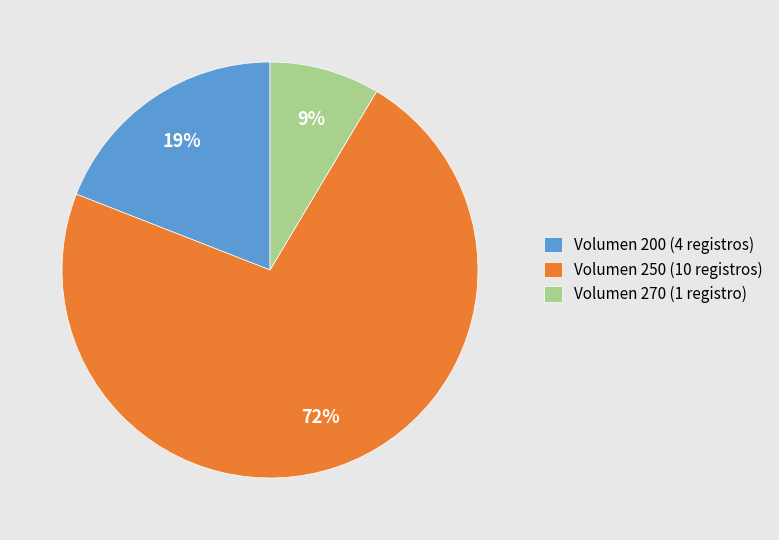

Is the sum of Volumen 270 (1 registro) and Volumen 200 (4 registros) greater than half?

No